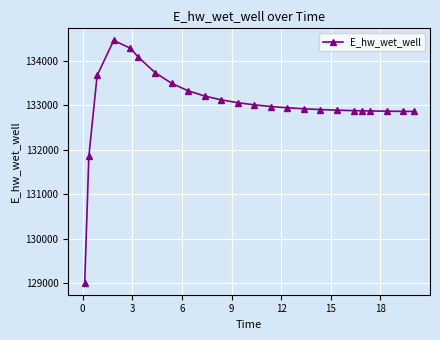

What is the value of the 24th point from the left?

132863.1